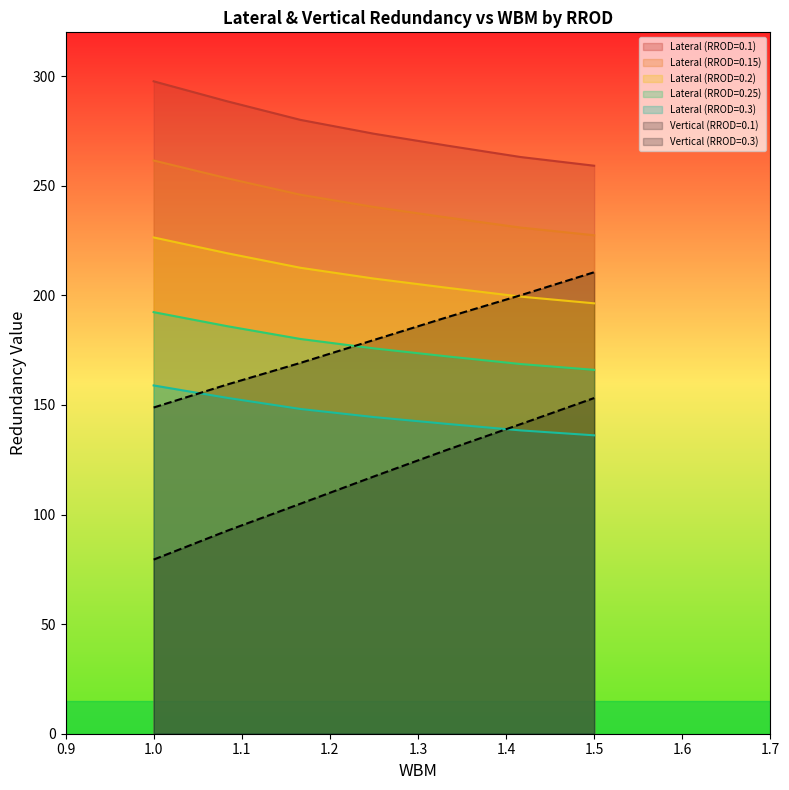

Does the chart display data point markers on the line(s)?

No